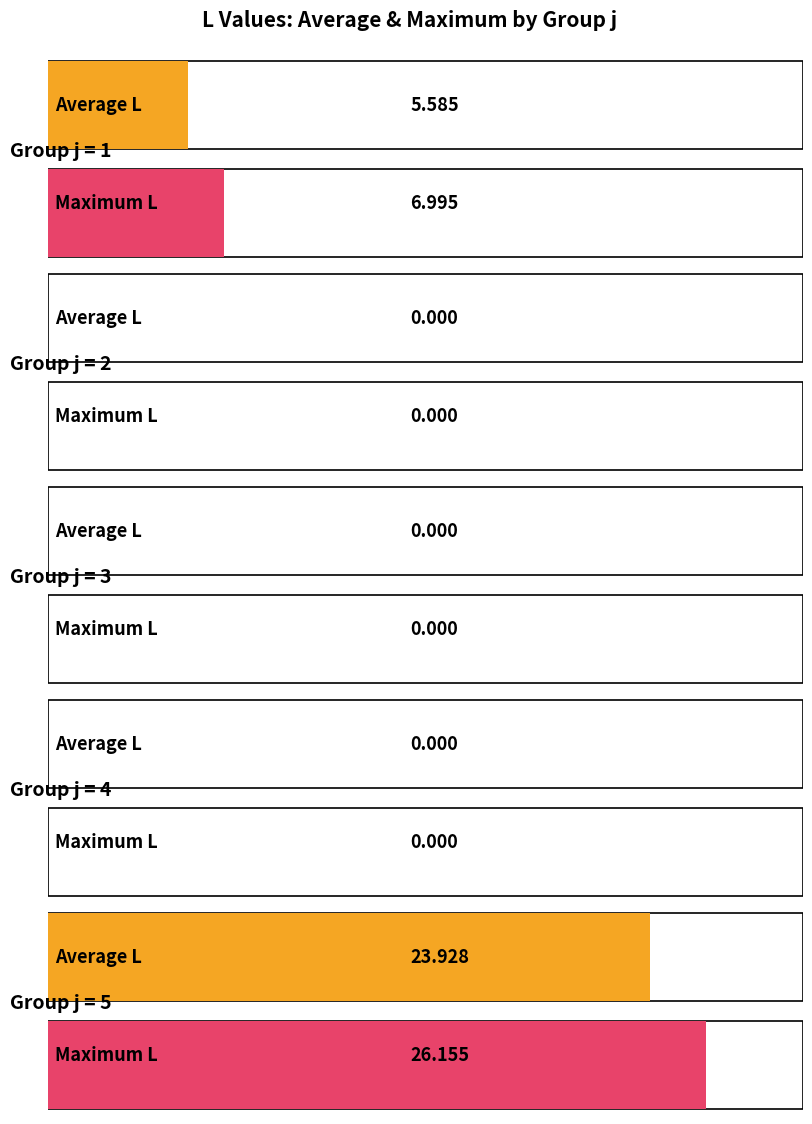

Which label corresponds to the largest value in the chart?

j=5,s=5